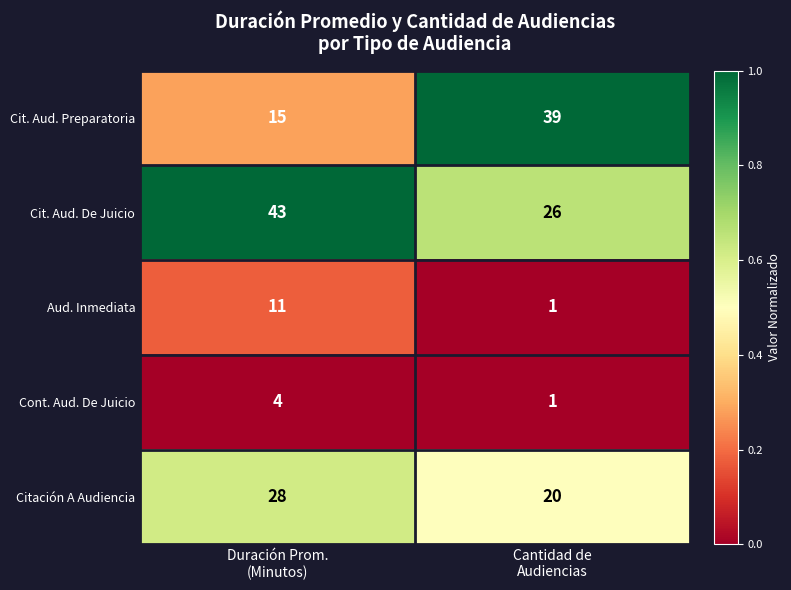

Rank the series by their maximum value, from lowest to highest.

Cont. Aud. De Juicio, Aud. Inmediata, Citación A Audiencia, Cit. Aud. Preparatoria, Cit. Aud. De Juicio